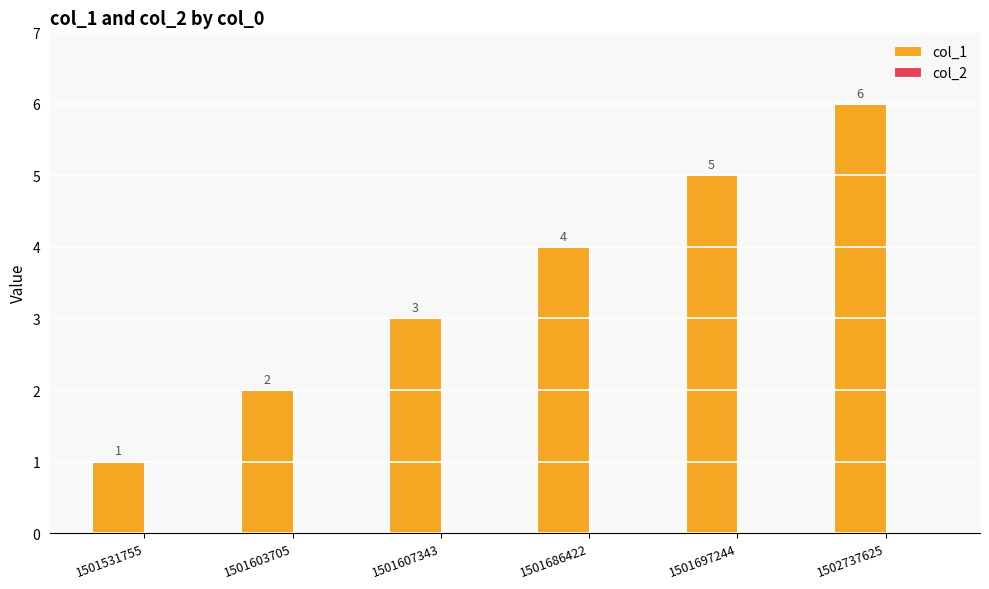

What is the difference between the values at 1501531755 and 1501697244?

4